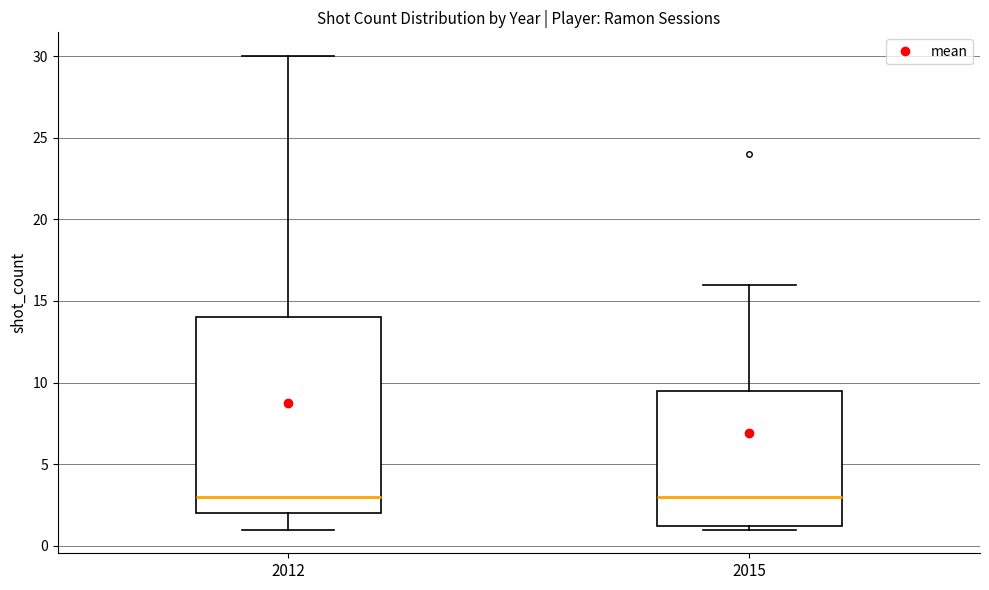

Reading left to right, read every box against the y-axis: the position of its median line, the range the box covers, and the ends of its whiskers. The values are not printed on the chart, so give them approximately, as read against the axis.

2012: median 3.0, box 2.0 to 14.0, whiskers 1.0 to 30.0
2015: median 3.0, box 1.5 to 9.5, whiskers 1.0 to 16.0